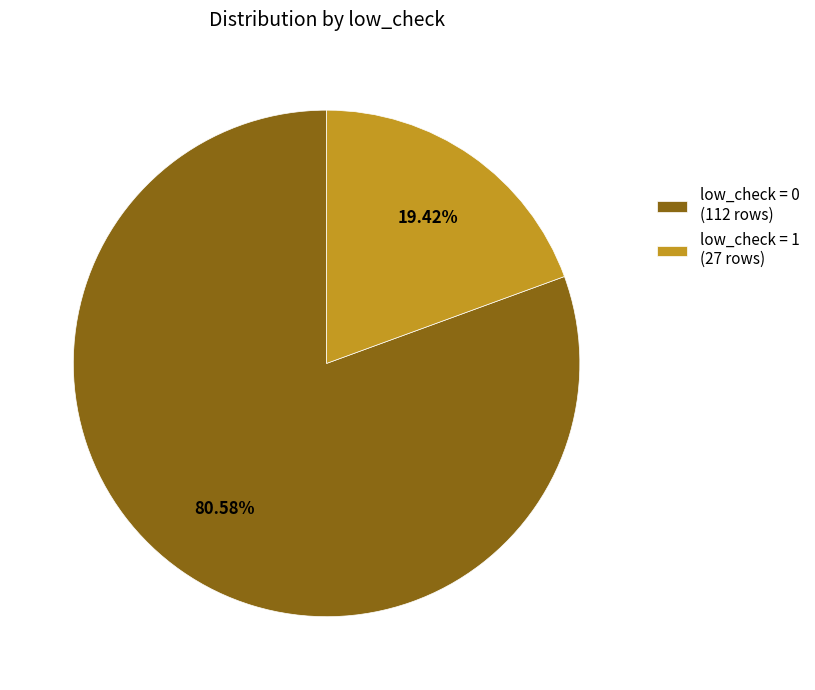

Approximately how many times larger is the value at low_check = 0 (112 rows) compared to low_check = 1 (27 rows)?

4.1